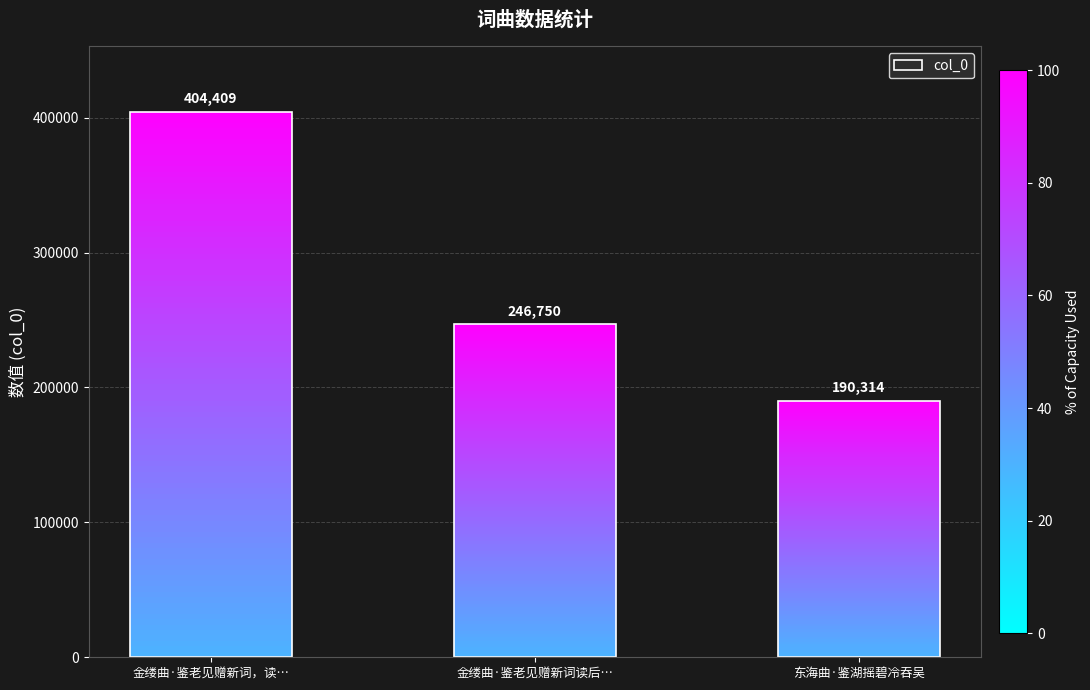

How many data points are less than 246750?

1